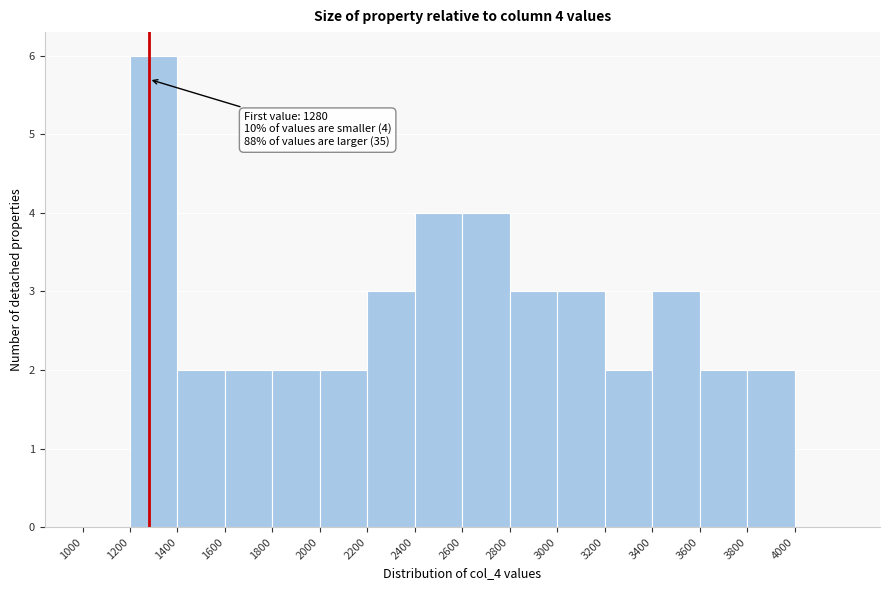

Which range on the x-axis has the tallest bar?

1200 to 1400